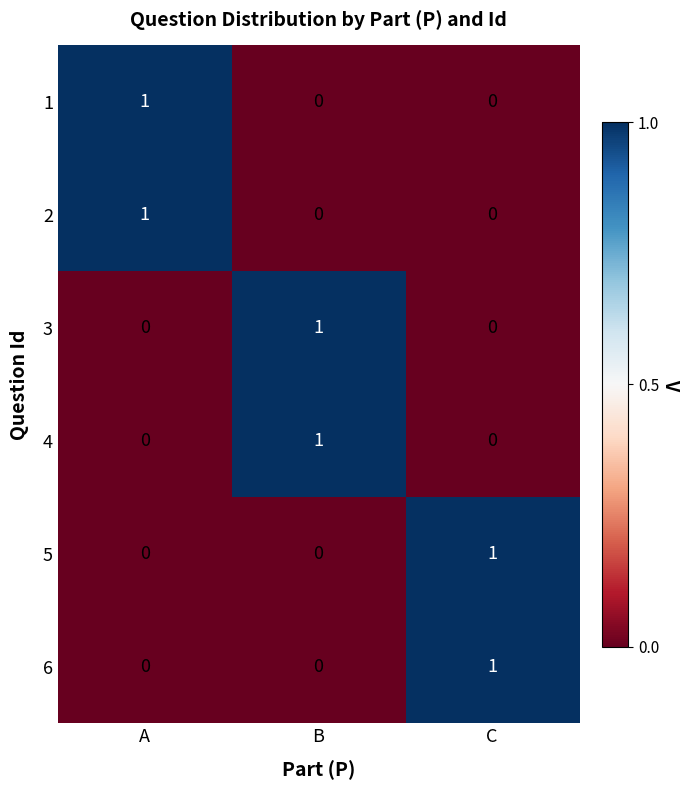

Is it true that 1 equals 0 at C?

True